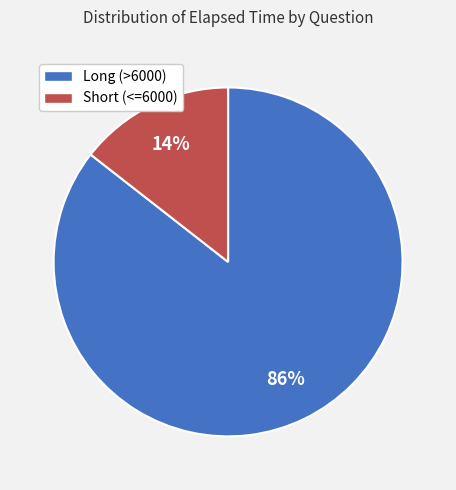

What percentage is the Short (<=6000) slice, to the nearest percent?

14%